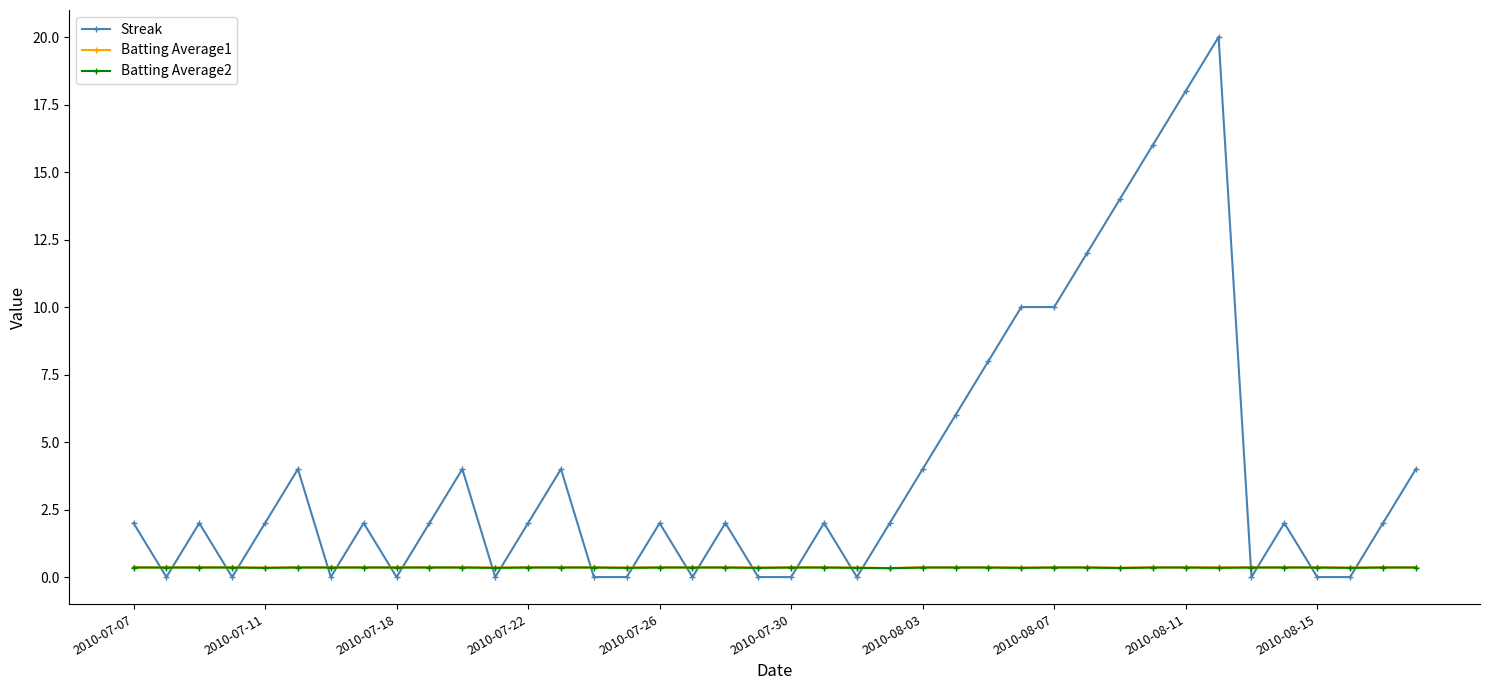

How many lines are shown in the chart?

3